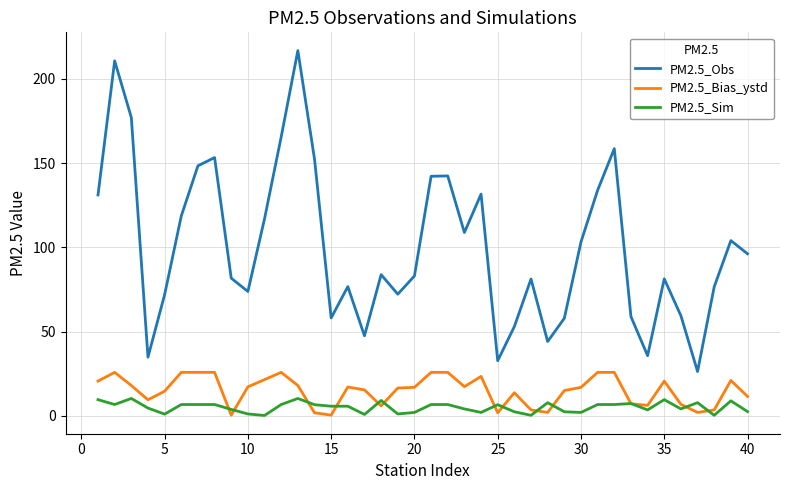

True or false: PM2.5_Sim and PM2.5_Obs intersect in this chart.

False